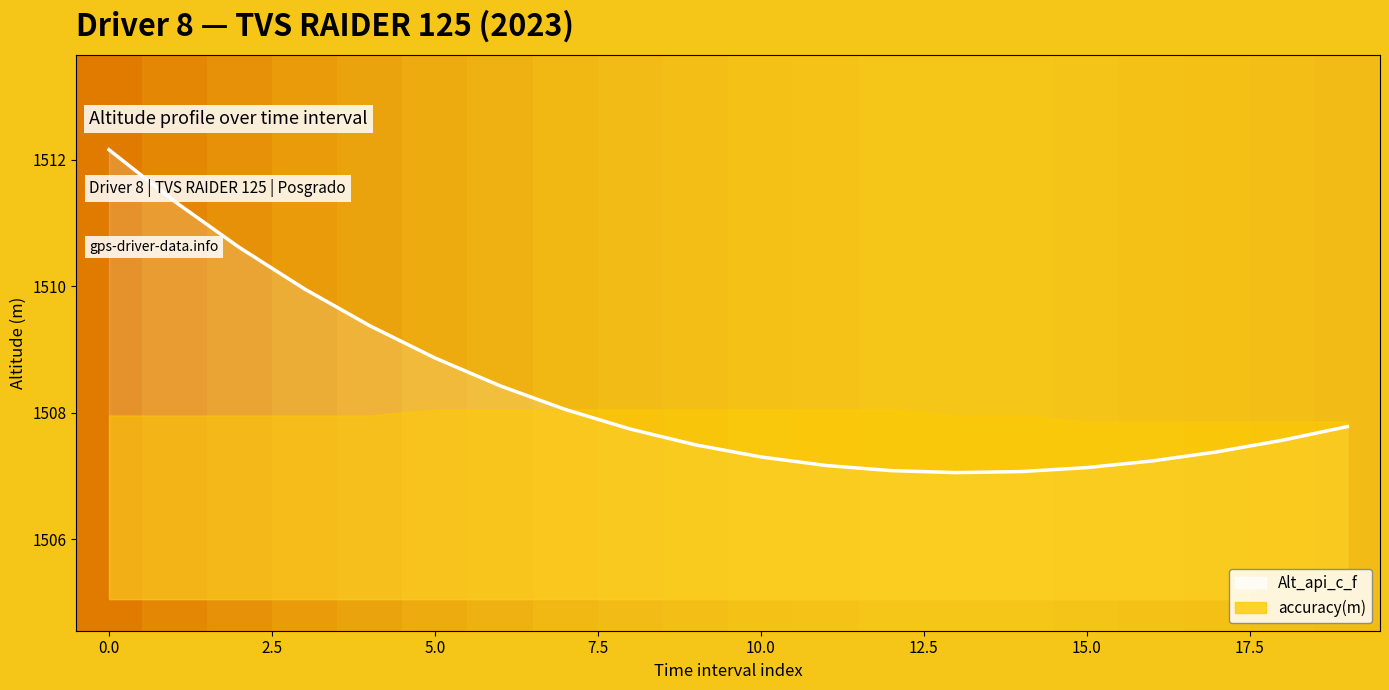

True or false: the data has more than 0 interior local peaks.

False